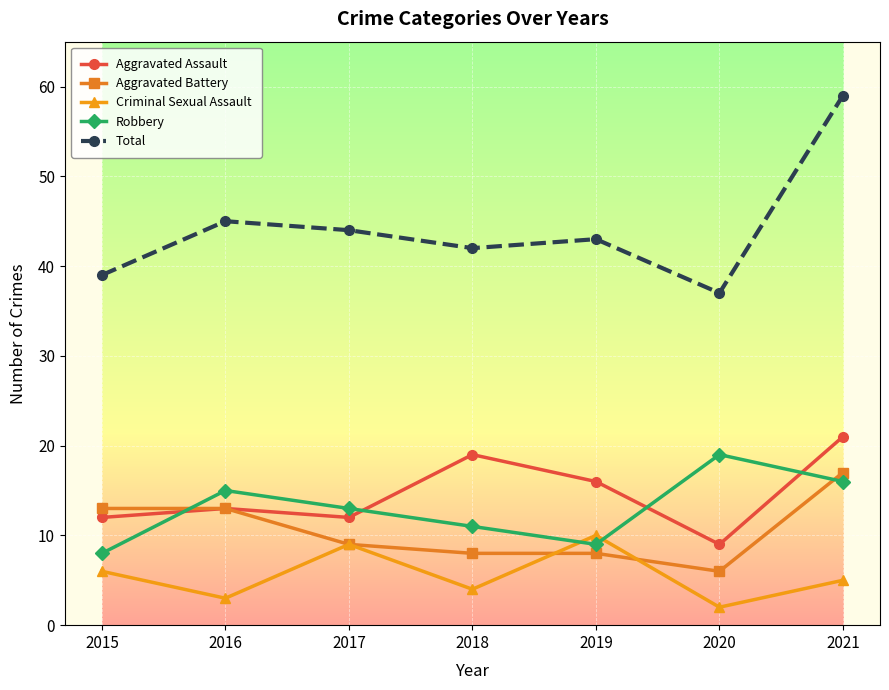

Reading right to left, extract all data points from this chart.

Aggravated Assault: 21	9	16	19	12	13	12
Aggravated Battery: 17	6	8	8	9	13	13
Criminal Sexual Assault: 5	2	10	4	9	3	6
Robbery: 16	19	9	11	13	15	8
Total: 59	37	43	42	44	45	39